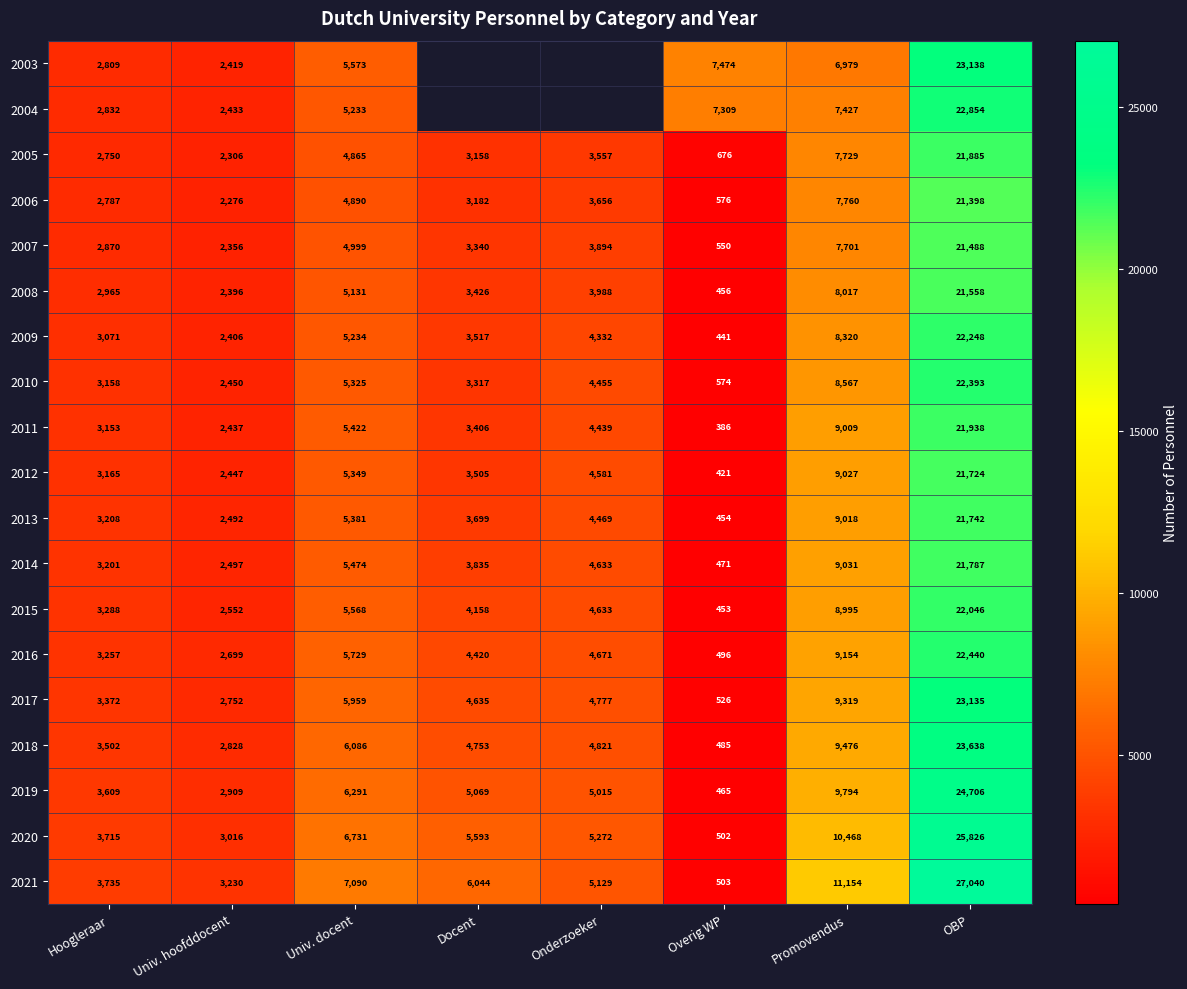

What is the difference between the second highest and second lowest values in the 2011 series?

6572.0